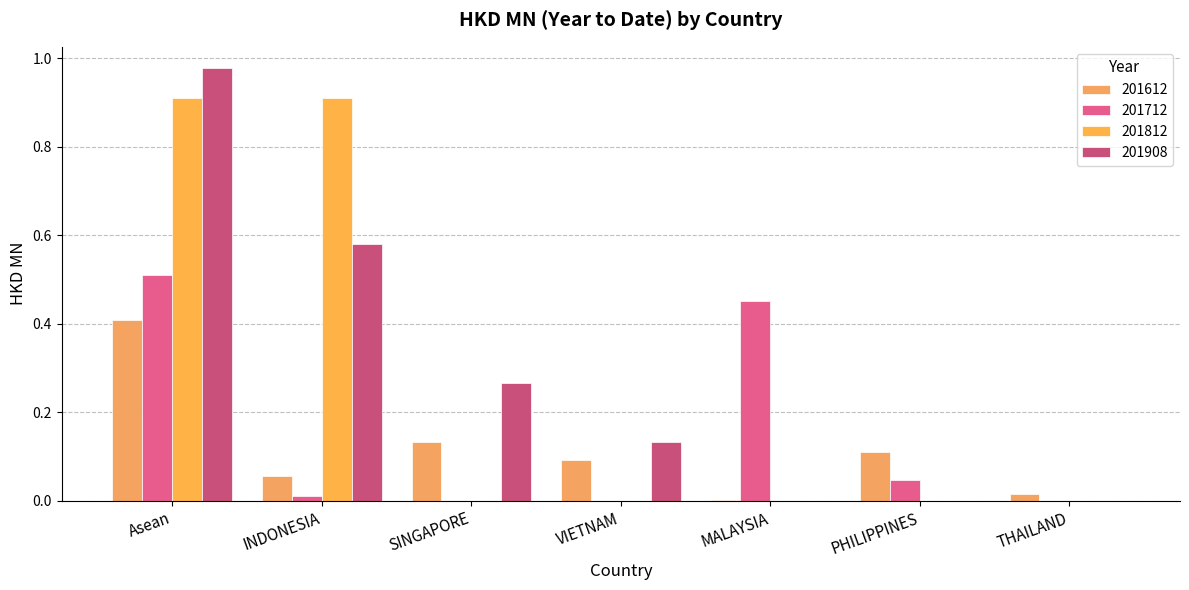

How many data points does each series have?

7